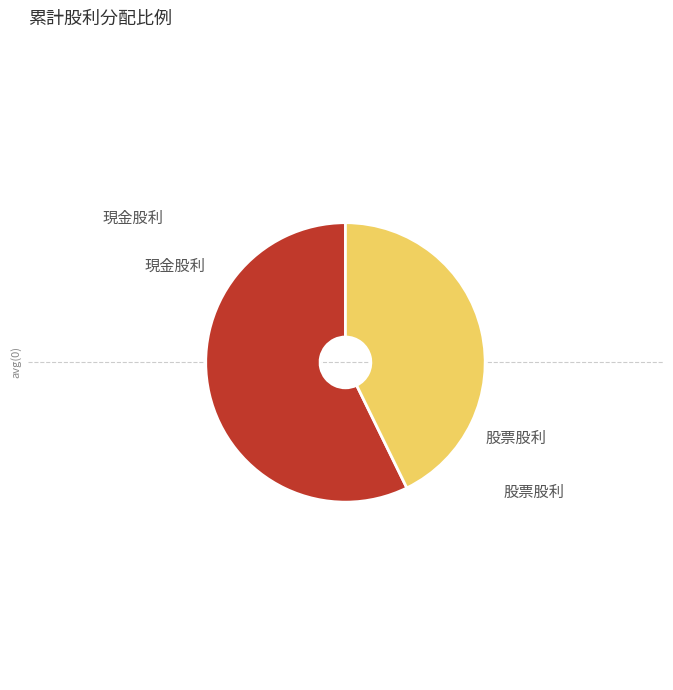

Is there a majority slice in this chart?

Yes